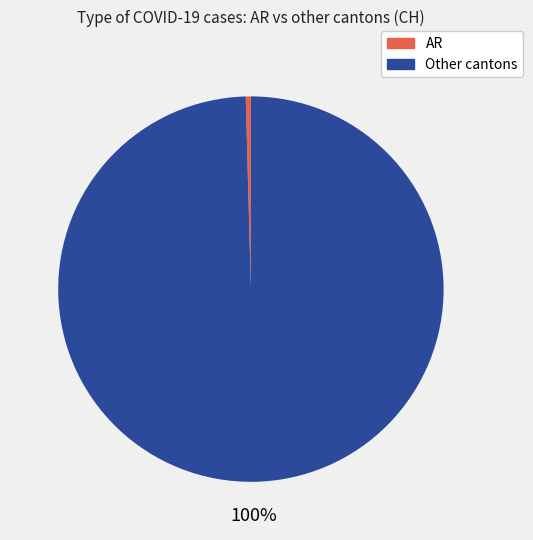

Is there a majority slice in this chart?

Yes